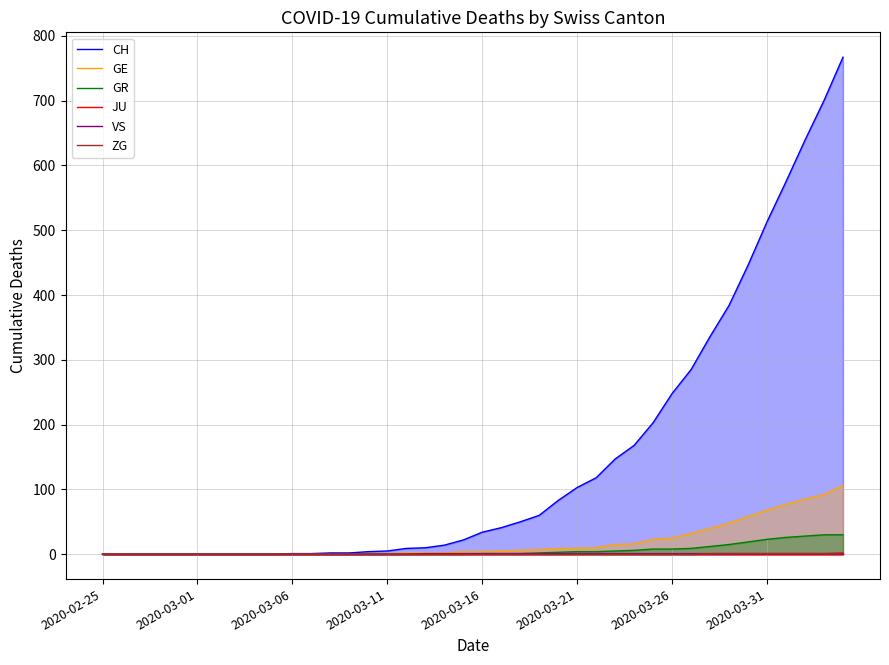

True or false: JU and GR cross at least once.

False